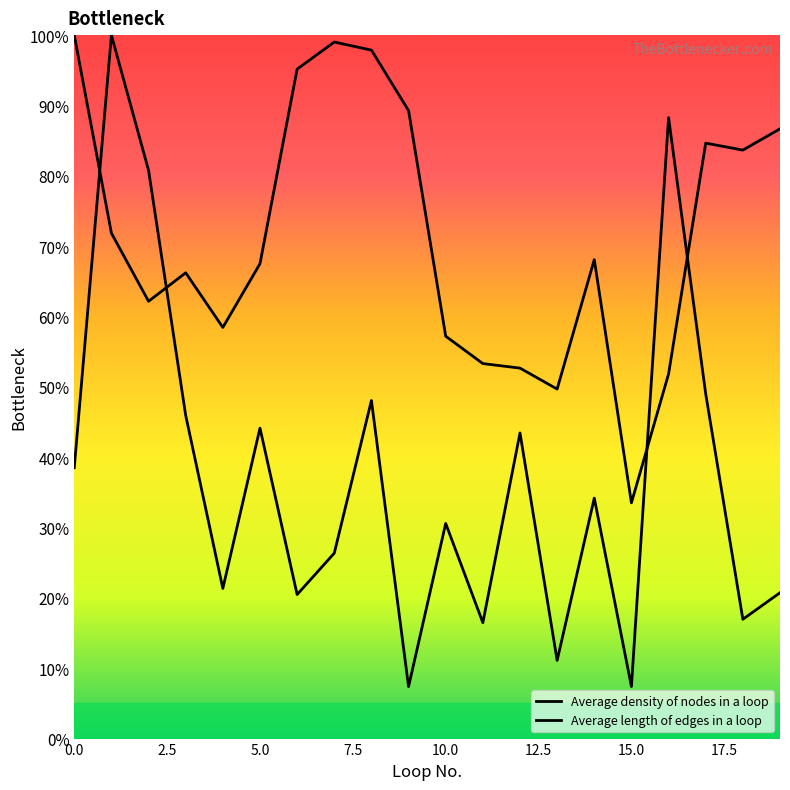

What is the difference between the highest and lowest values at 0?

61.5